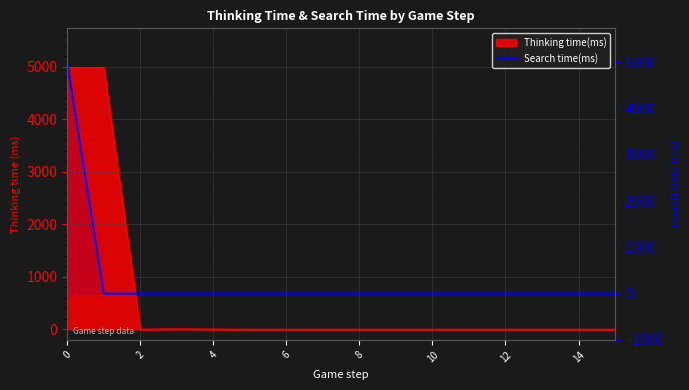

At which label is the value closest to 2488?

2